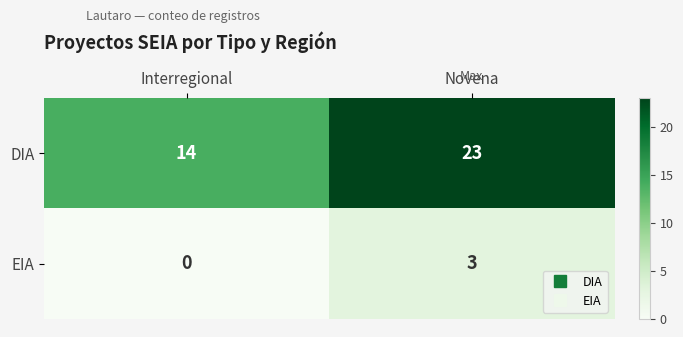

Is it true that EIA equals 2 at Novena?

False